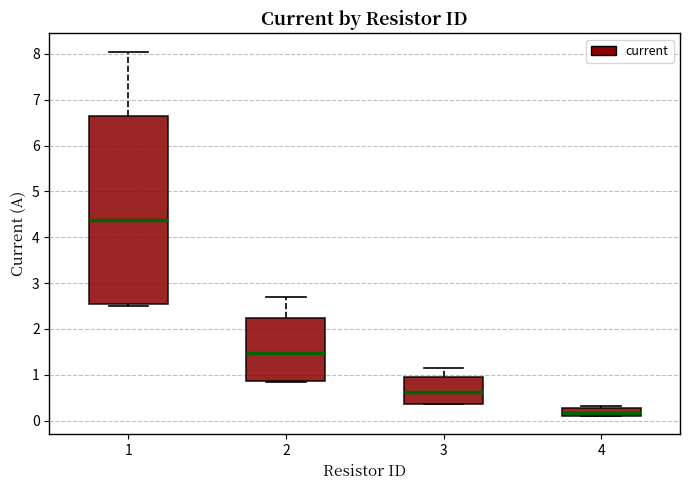

Reading left to right, transcribe this box plot: for each box, give where its median line is, the range the box spans, and where its two whiskers end, as read against the y-axis. The values are not printed on the chart, so give them approximately, as read against the axis.

1: median 4.4, box 2.5 to 6.7, whiskers 2.5 (just below the box's lower edge) to 8.1
2: median 1.5, box 0.9 to 2.2, whiskers 0.9 to 2.7
3: median 0.6, box 0.4 to 0.9, whiskers 0.4 to 1.1
4: median 0.2, box 0.1 to 0.3, whiskers 0.1 to 0.3 (just above the box's upper edge)